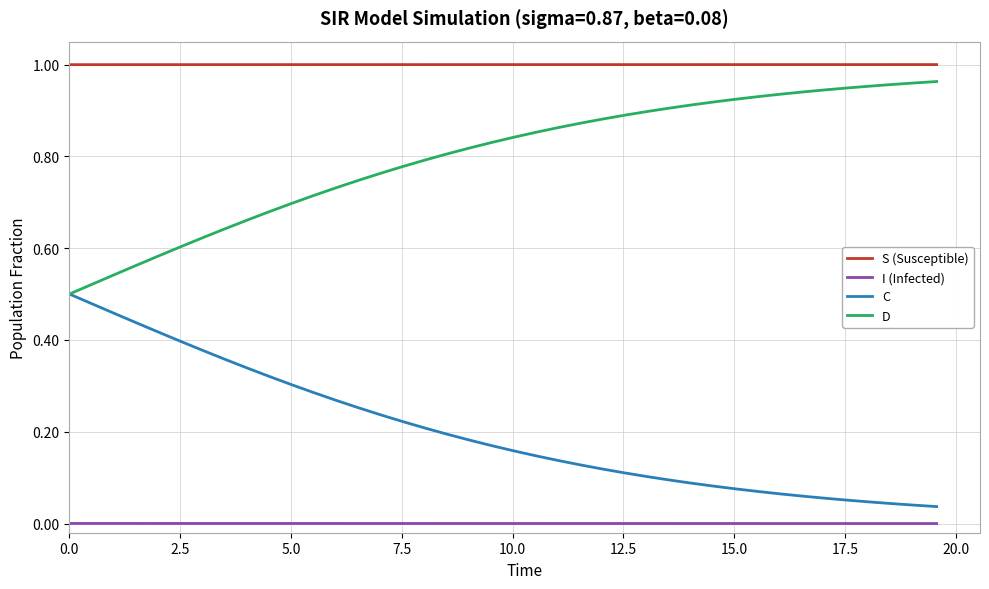

True or false: D and S (Susceptible) intersect in this chart.

False